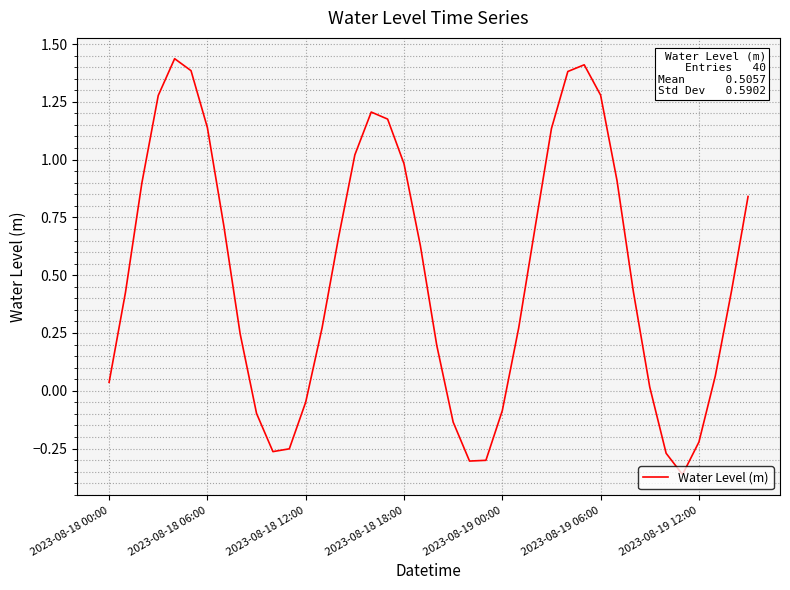

At which category does the data reach its first local valley?

10